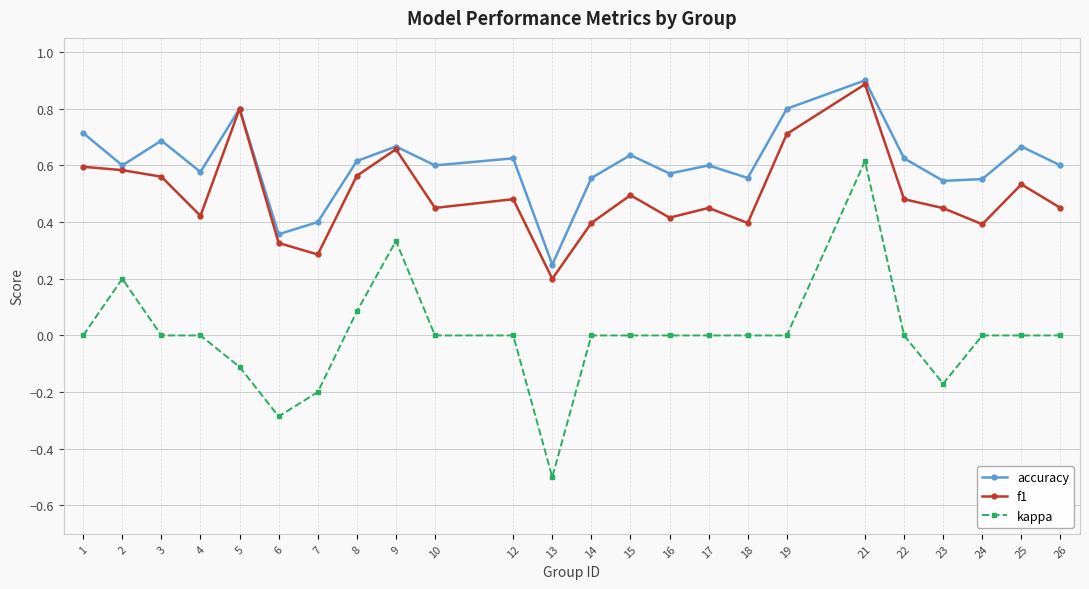

At which category is the sum across all series the highest?

21